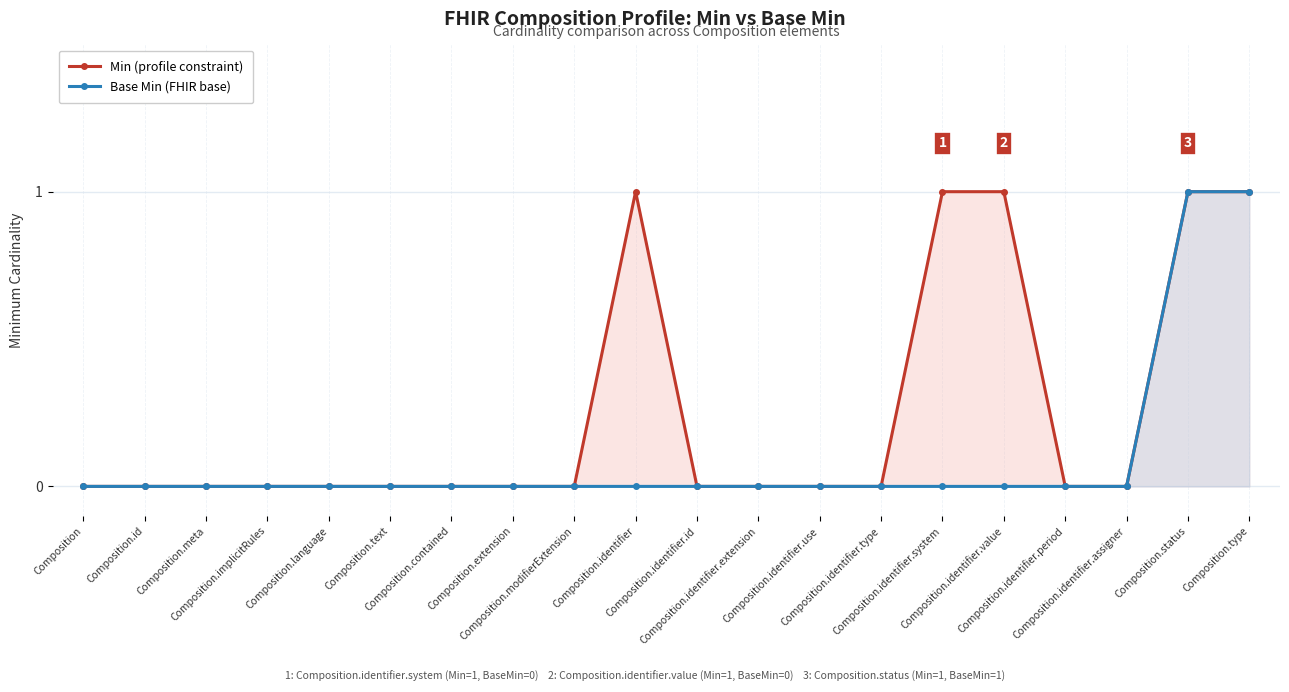

True or false: Base Min (FHIR base) and Min (profile constraint) intersect in this chart.

False